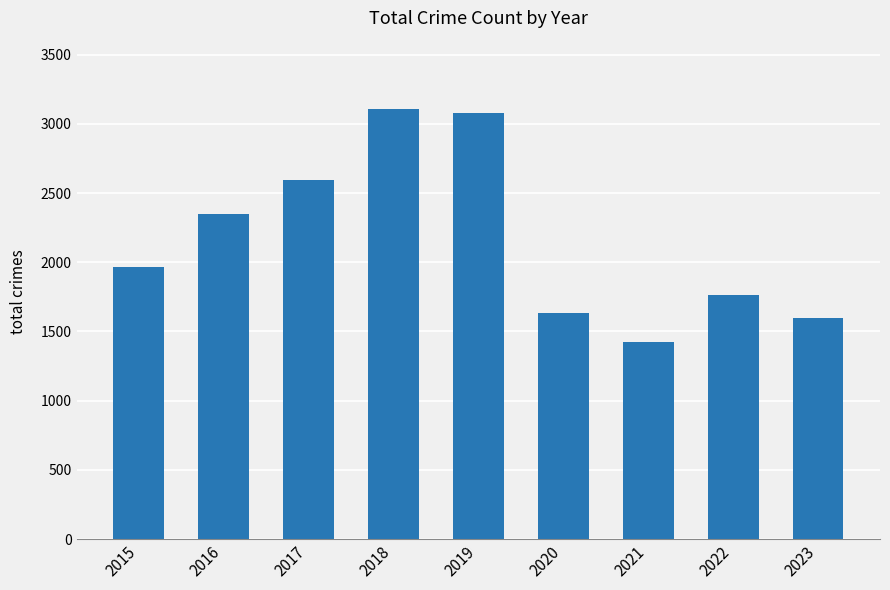

The value at 2021 is 2032. True or false?

False